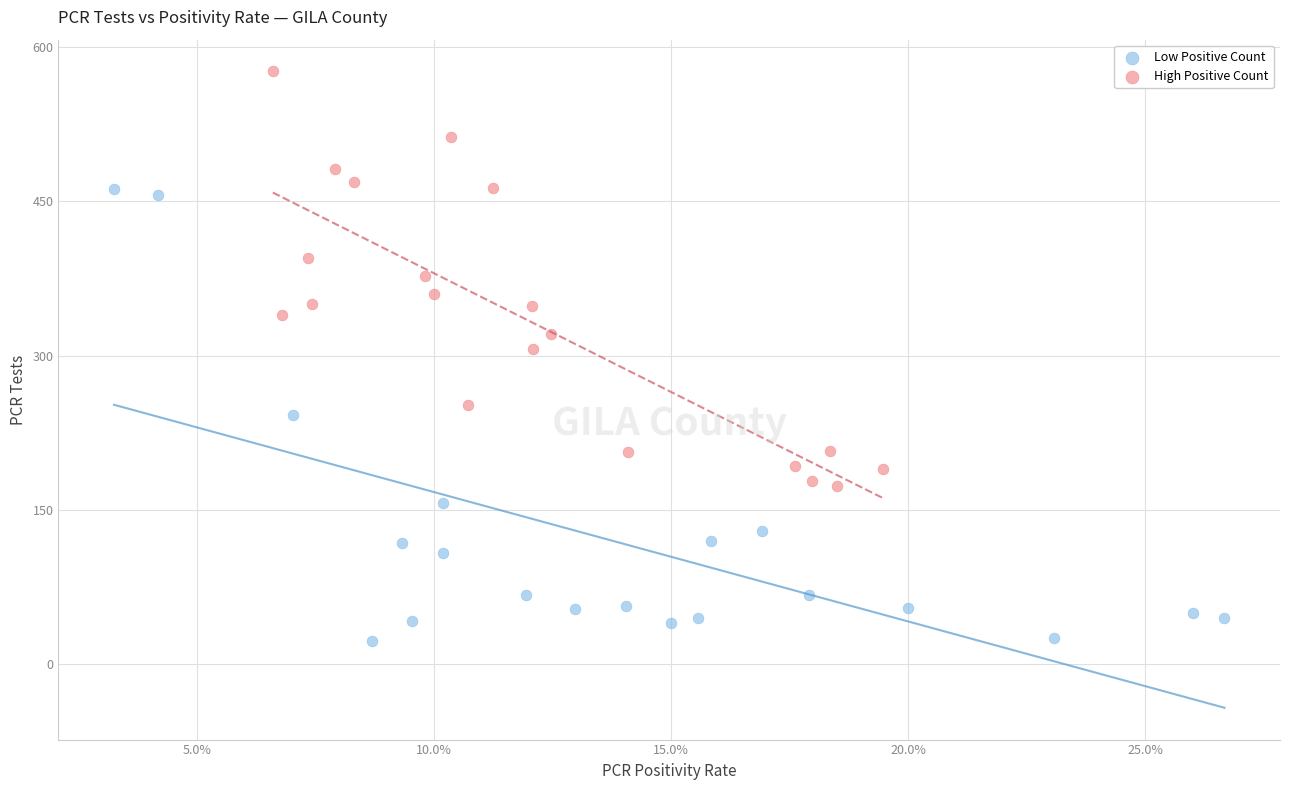

Which series reaches the maximum Y coordinate?

High Positive Count